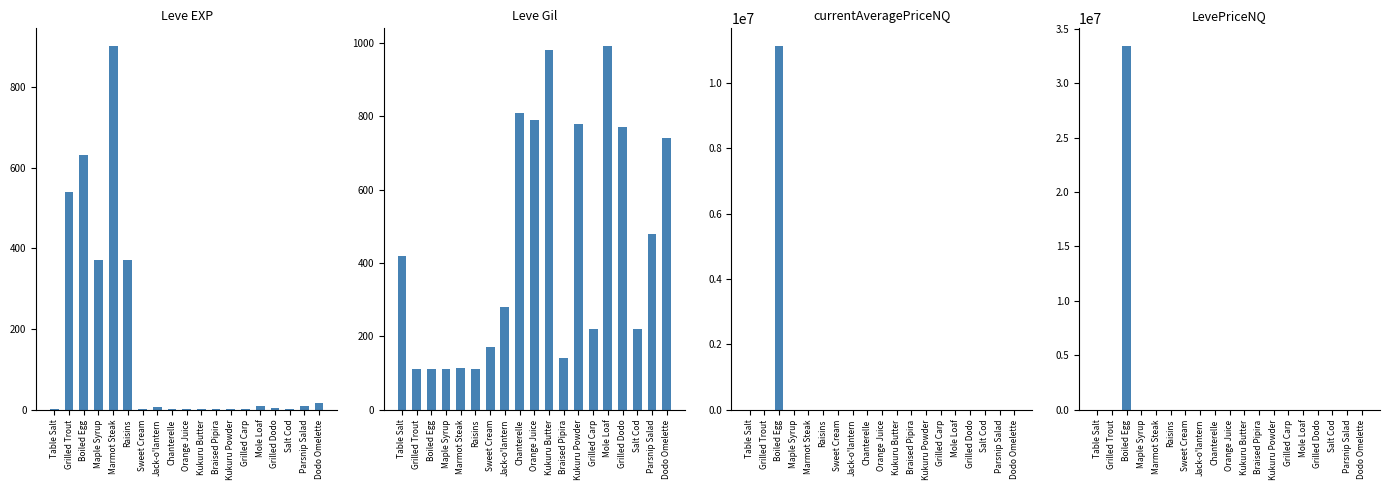

What is the difference between the highest and lowest values at Mole Loaf?

987.0